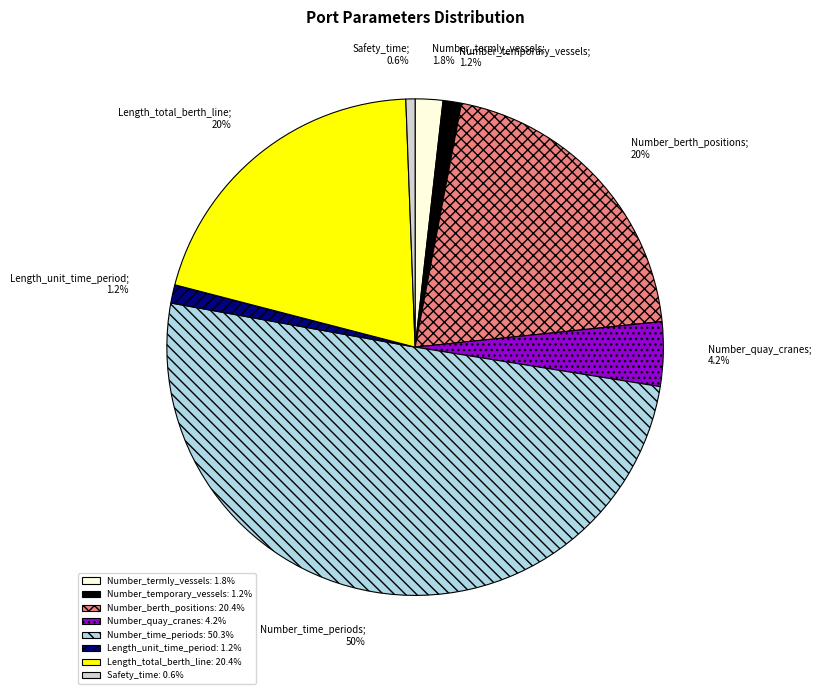

To the nearest percent, what is the average slice percentage?

12%